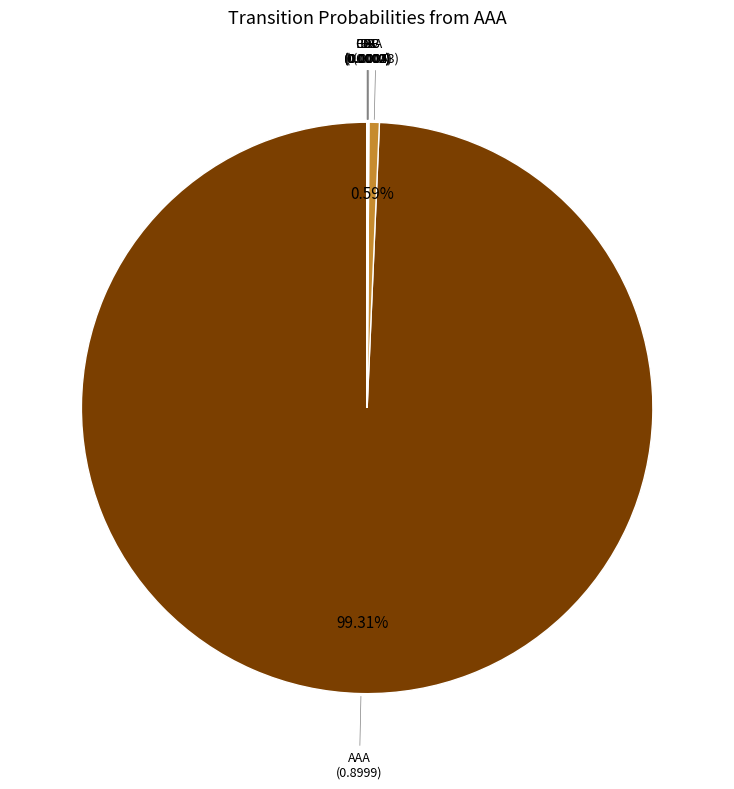

Is there a majority slice in this chart?

Yes